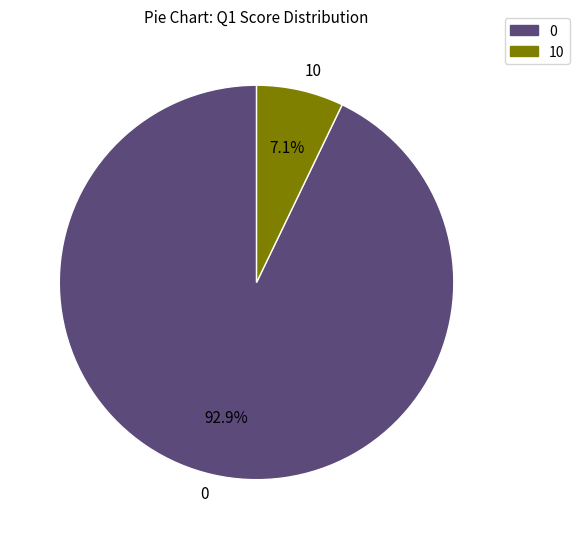

What percentage is the 10 slice, to the nearest percent?

7%